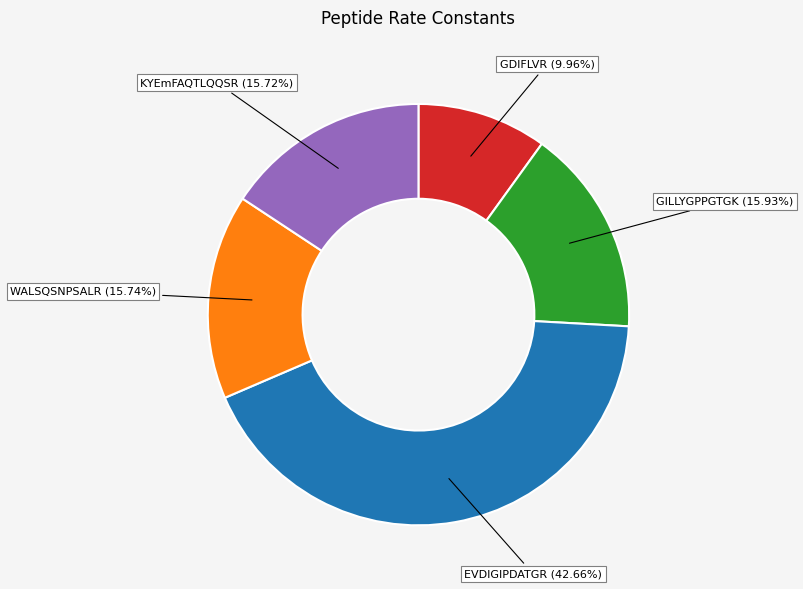

The WALSQSNPSALR slice represents 16% of the pie. True or false?

True